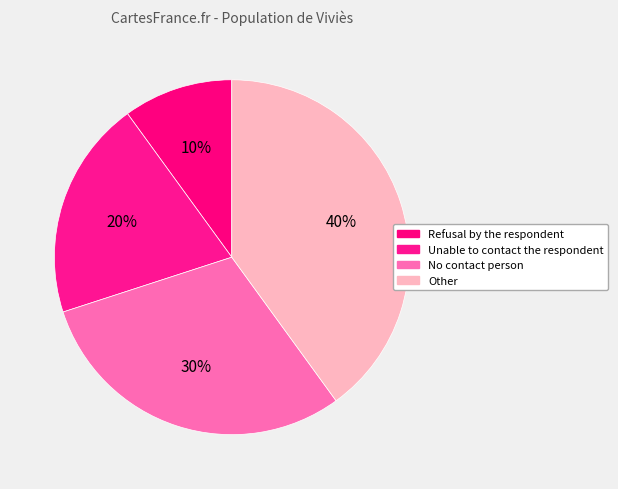

Is there any slice that represents more than half of the pie?

No